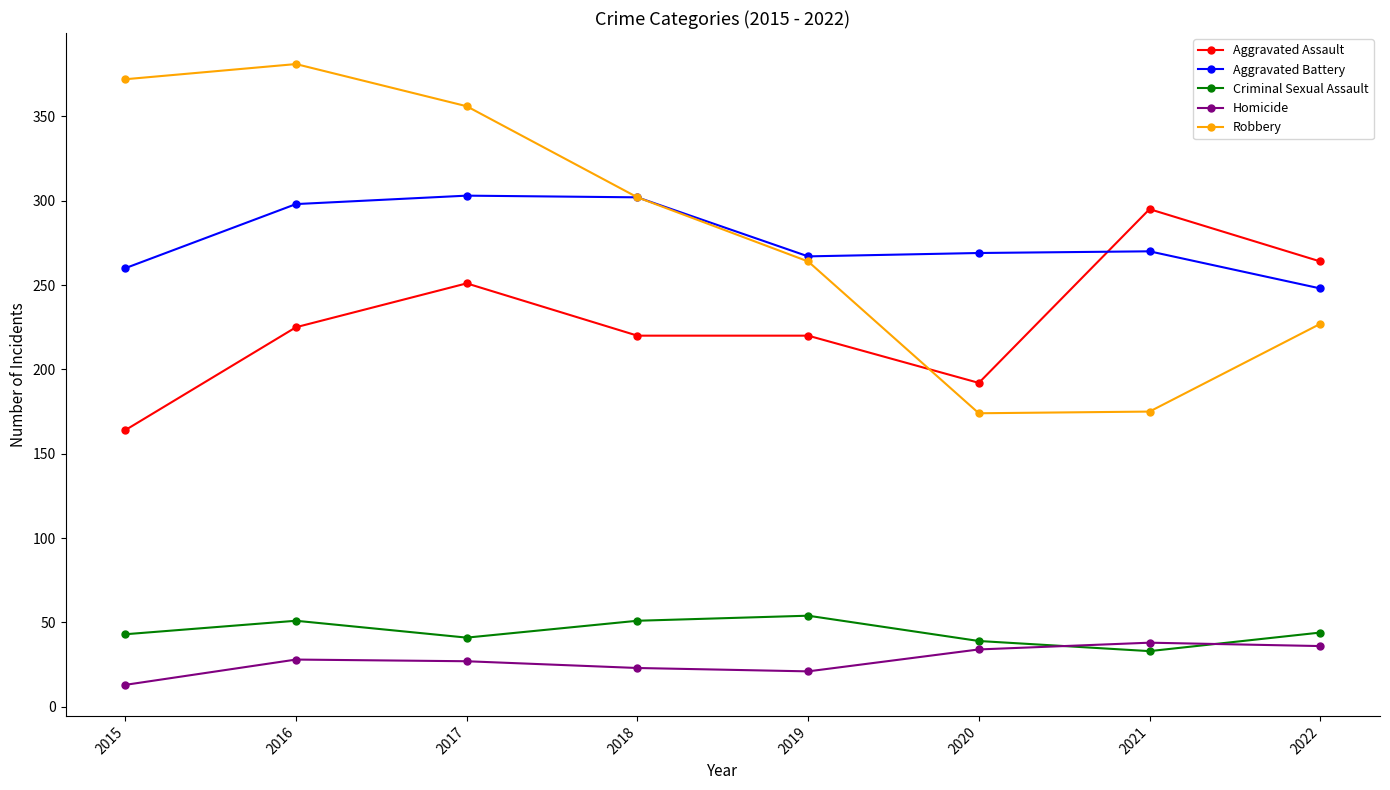

What is the sum of all Homicide values?

220